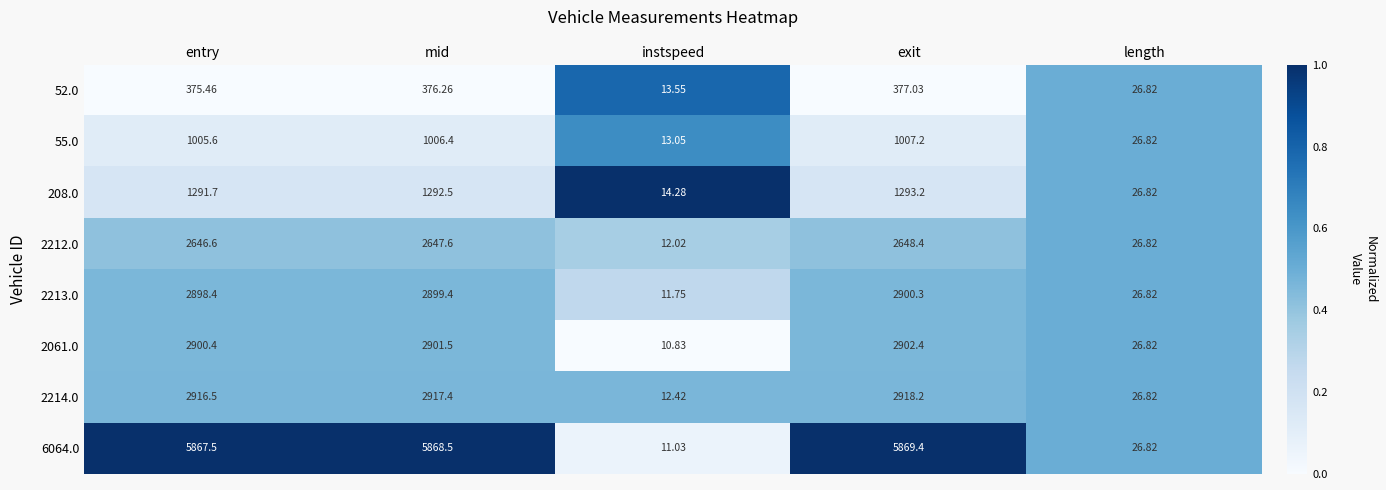

What is the spread (max minus min) of values at exit?

5492.4